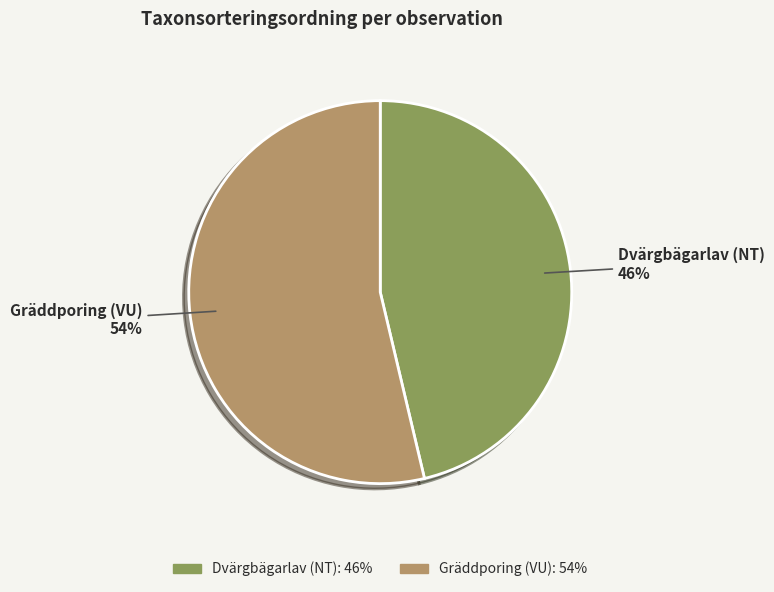

Is there any slice that represents more than half of the pie?

Yes